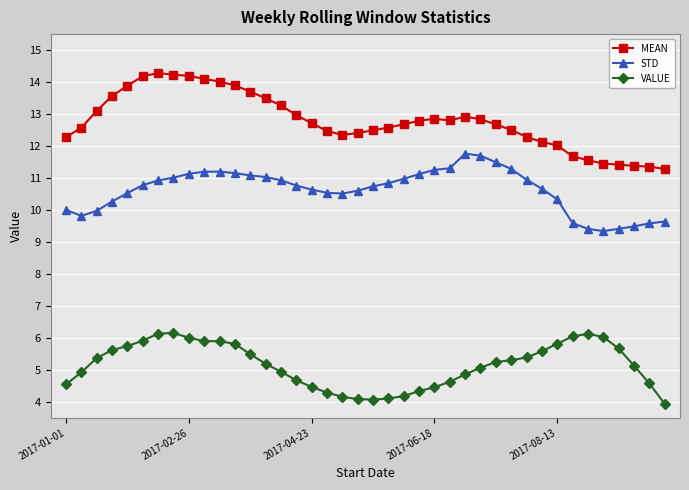

What is the lowest value of the VALUE series?

3.9